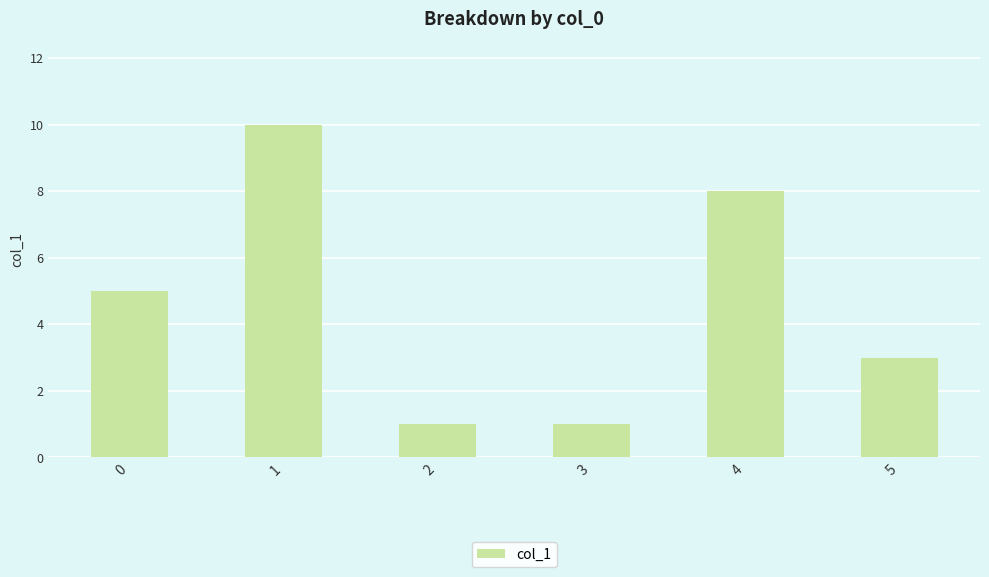

Is it true that the value at 1 is 5?

False